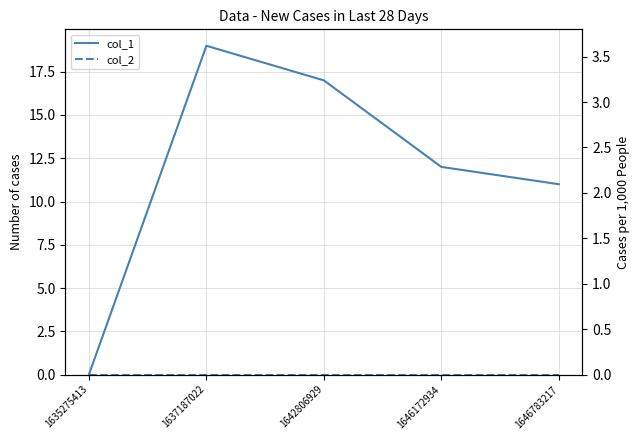

What are all the series names shown in the legend?

col_1, col_2